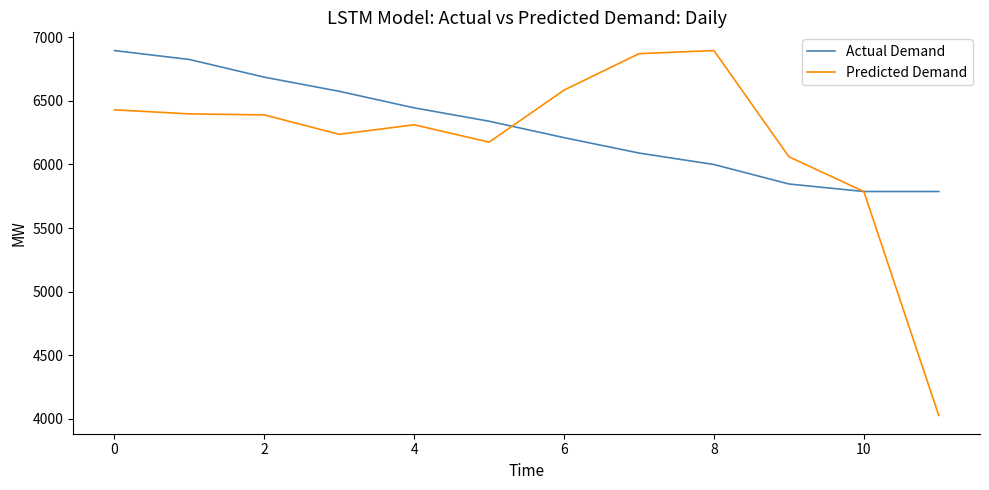

What are all the series names shown in the legend?

Actual Demand, Predicted Demand